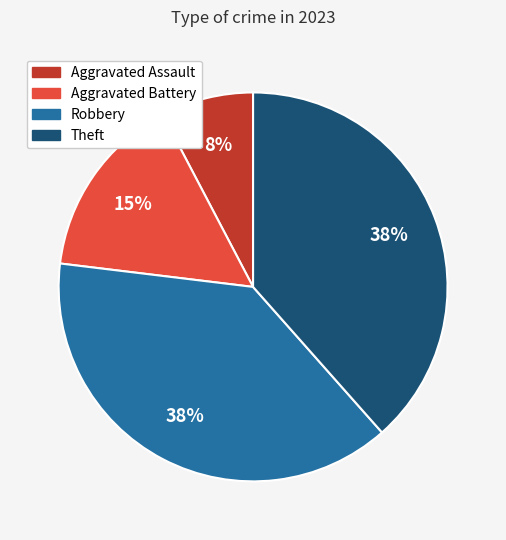

To the nearest percent, what is the average slice percentage?

25%